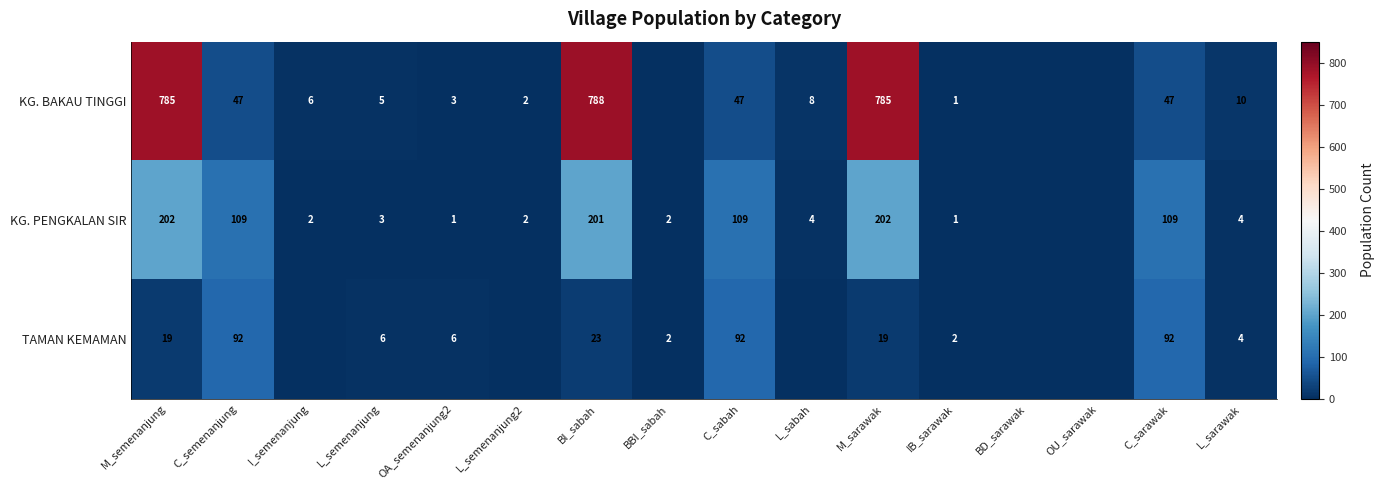

Is it true that KG. PENGKALAN SIR equals 3 at I_semenanjung?

False